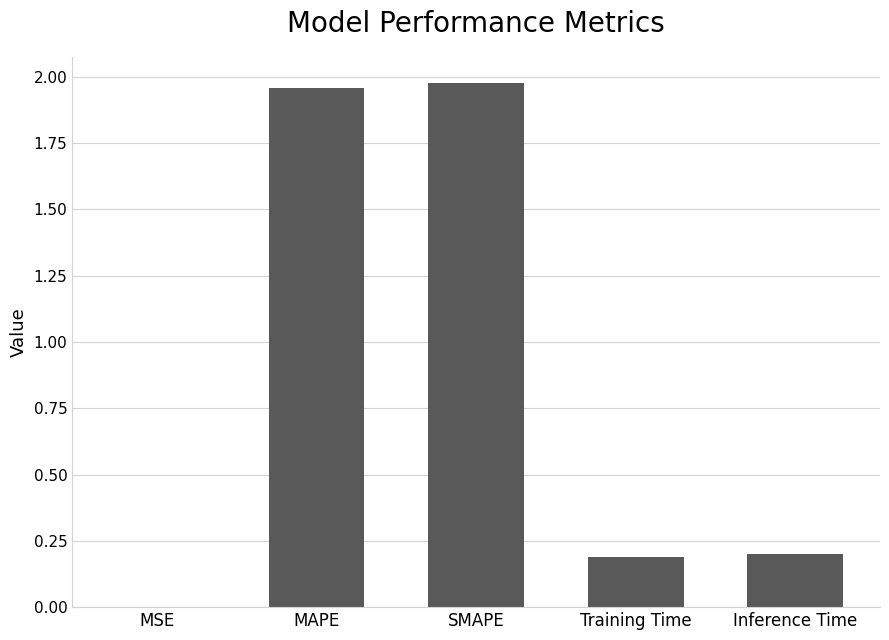

Count the number of categories in the chart.

5